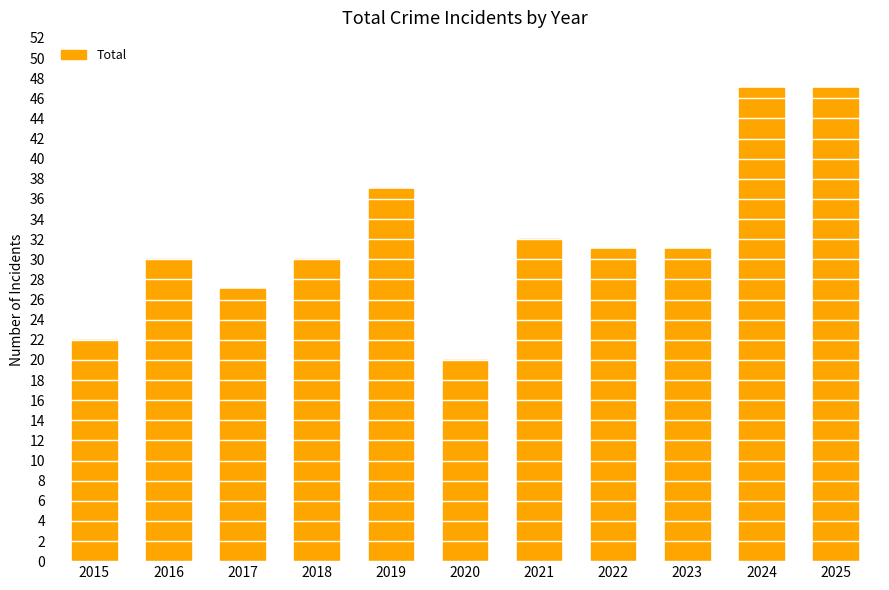

What is the change in value from 2016 to 2025?

+17